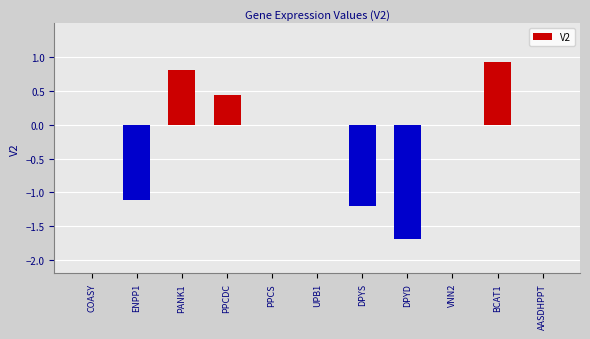

At which category does the chart reach its peak across all series?

BCAT1